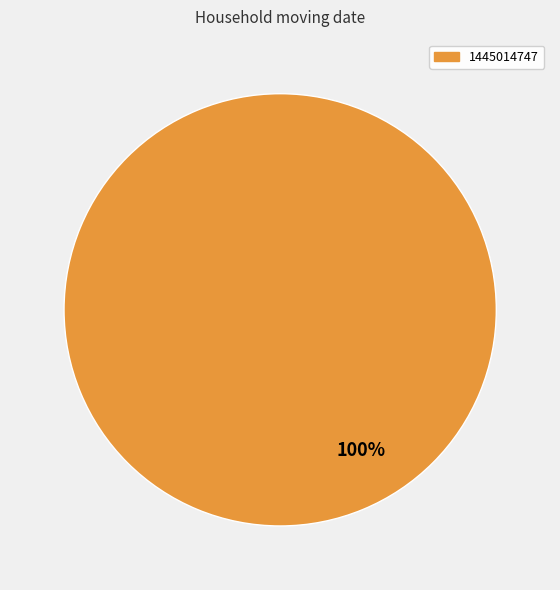

To the nearest percent, what portion does 1445014747 represent?

100%